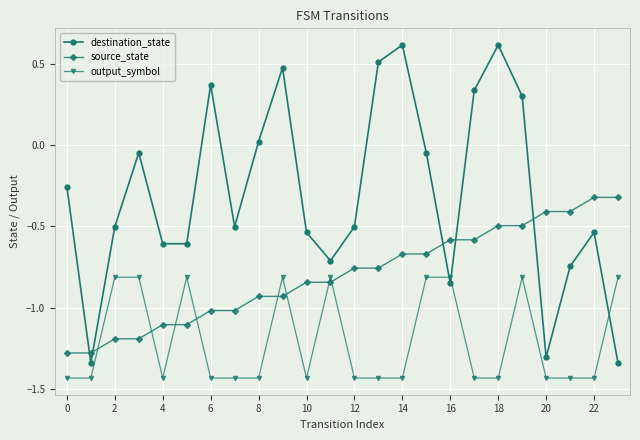

Count the number of categories in the chart.

24